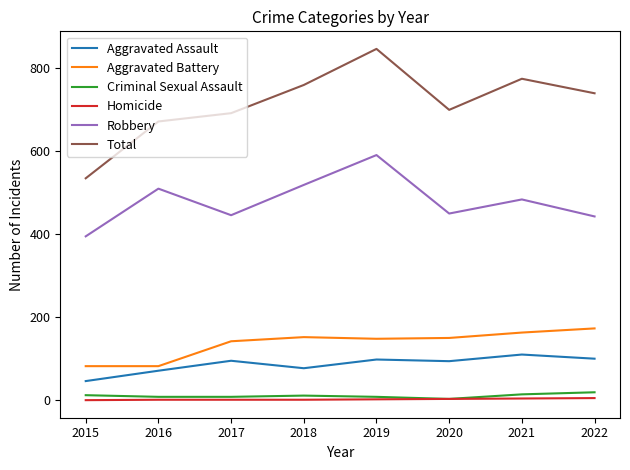

At which category is the sum across all series the highest?

2019